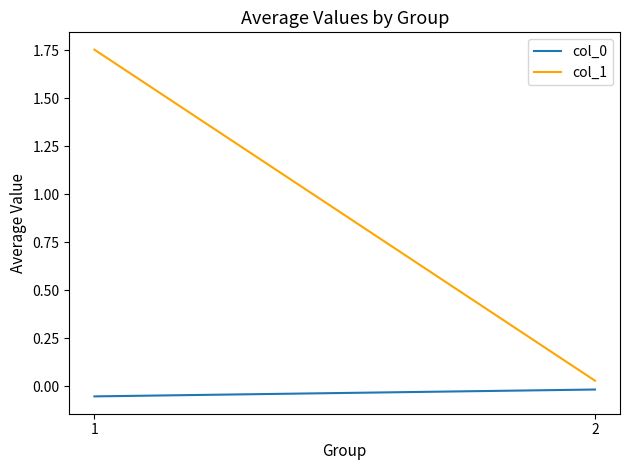

Which series has the widest spread of values?

col_1